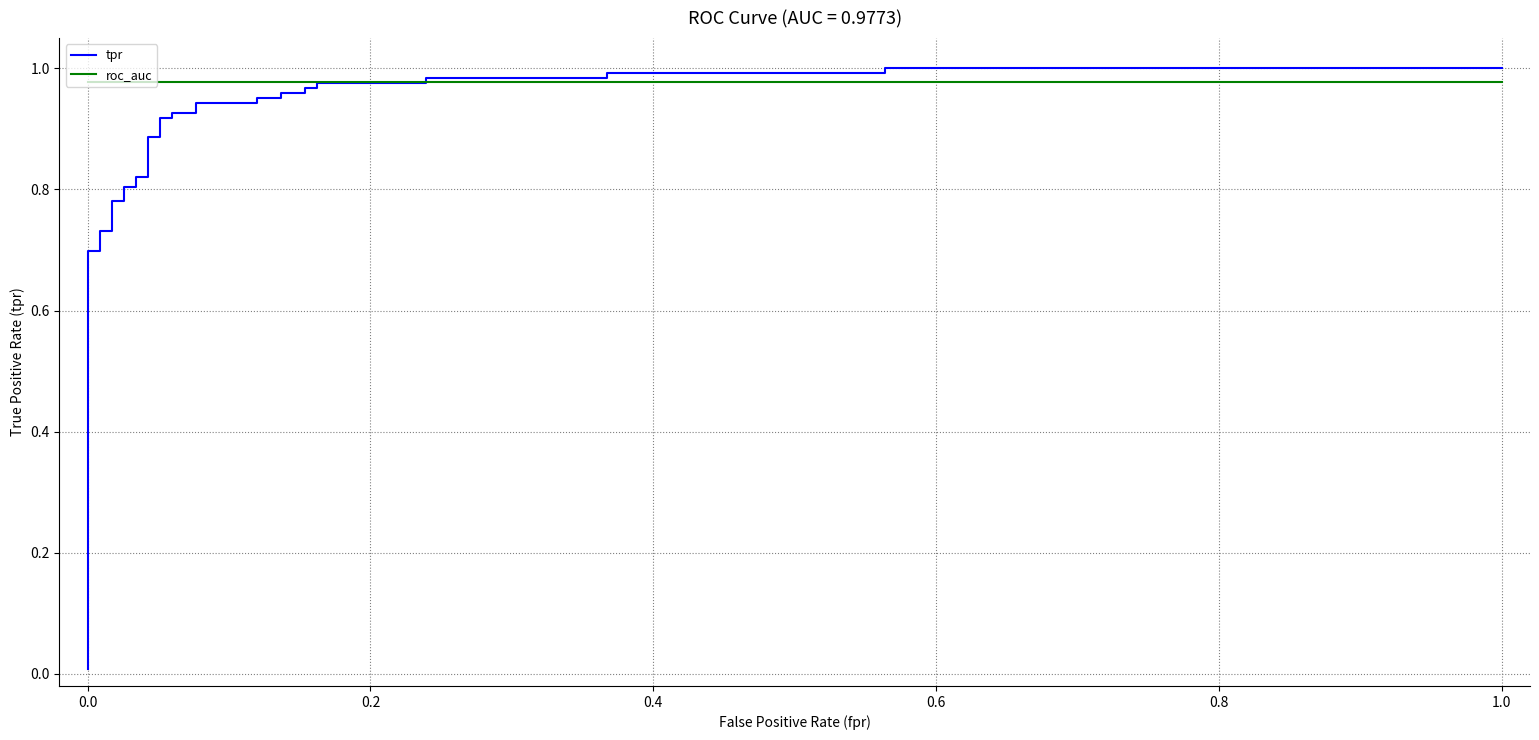

Which series ends up on top after the final intersection of roc_auc and tpr?

tpr